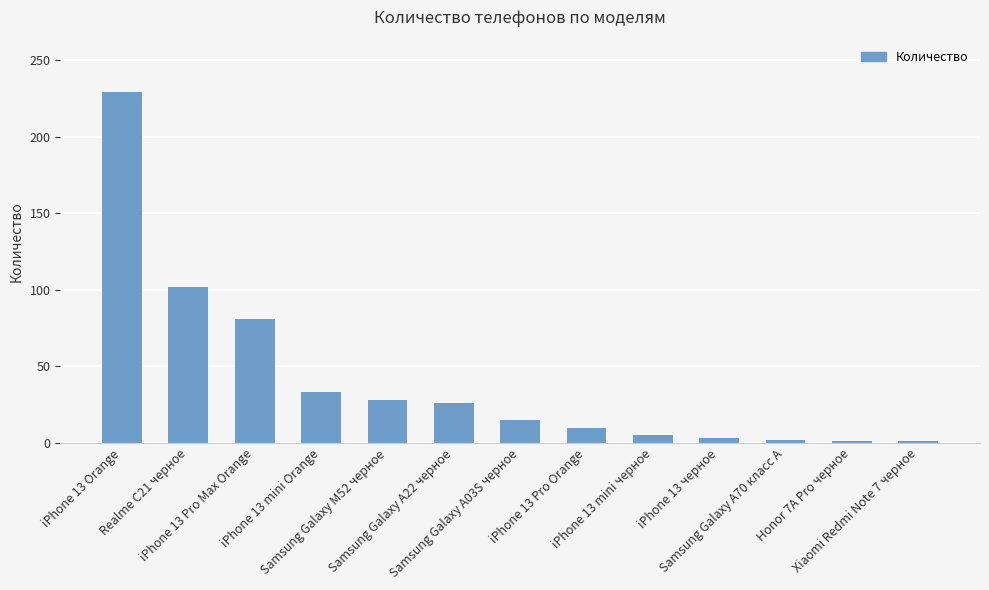

At which label is the value closest to 115?

Realme C21 черное